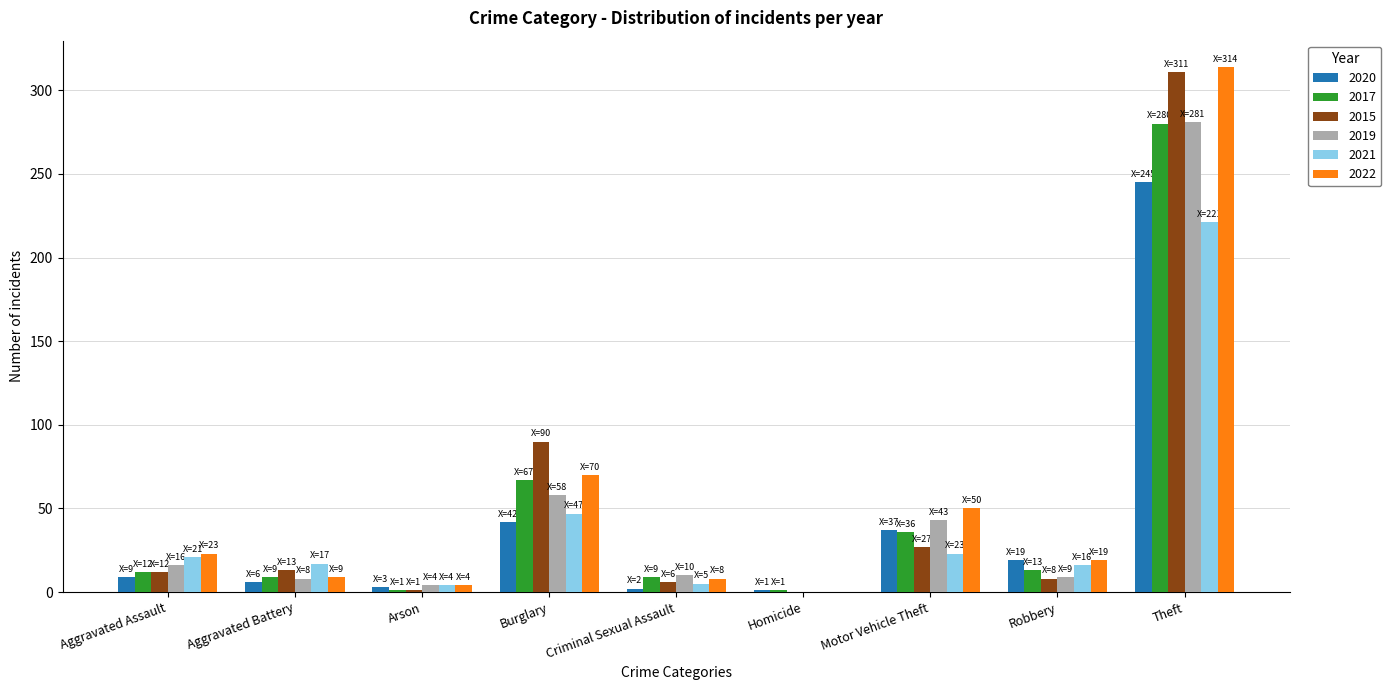

How many values in 2019 are above zero?

8